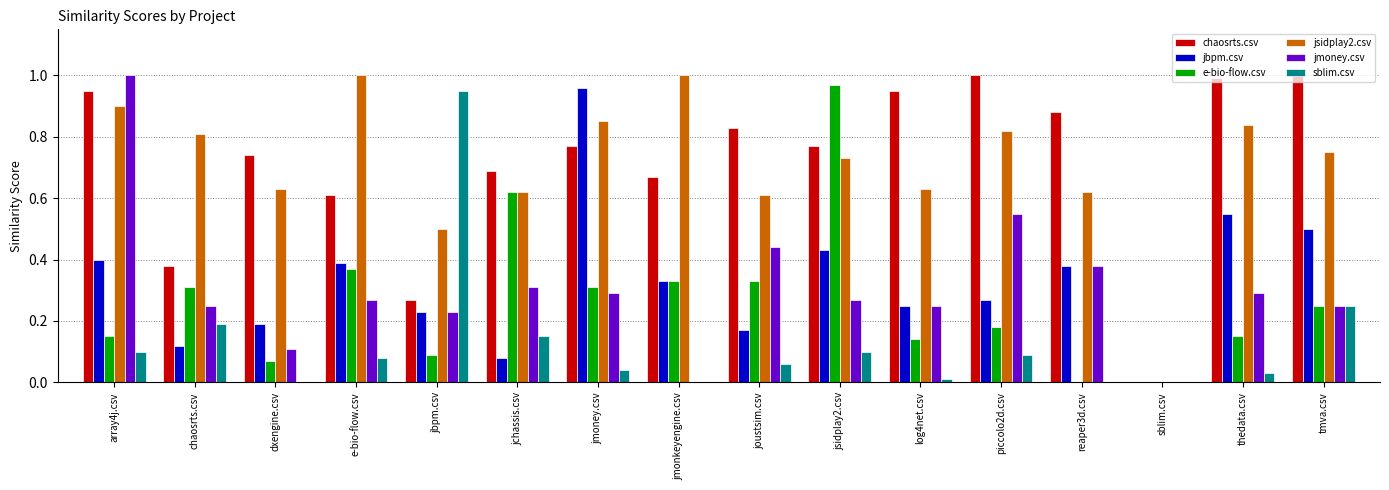

How many values in the jbpm.csv series exceed 0?

15